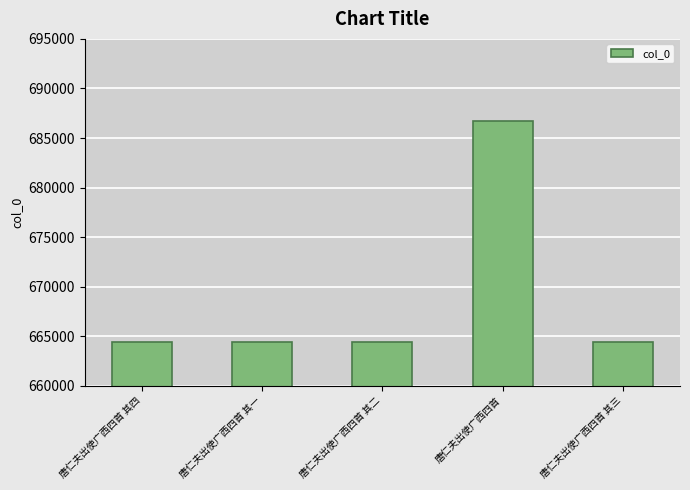

What is the difference between the maximum and second lowest values?

22261